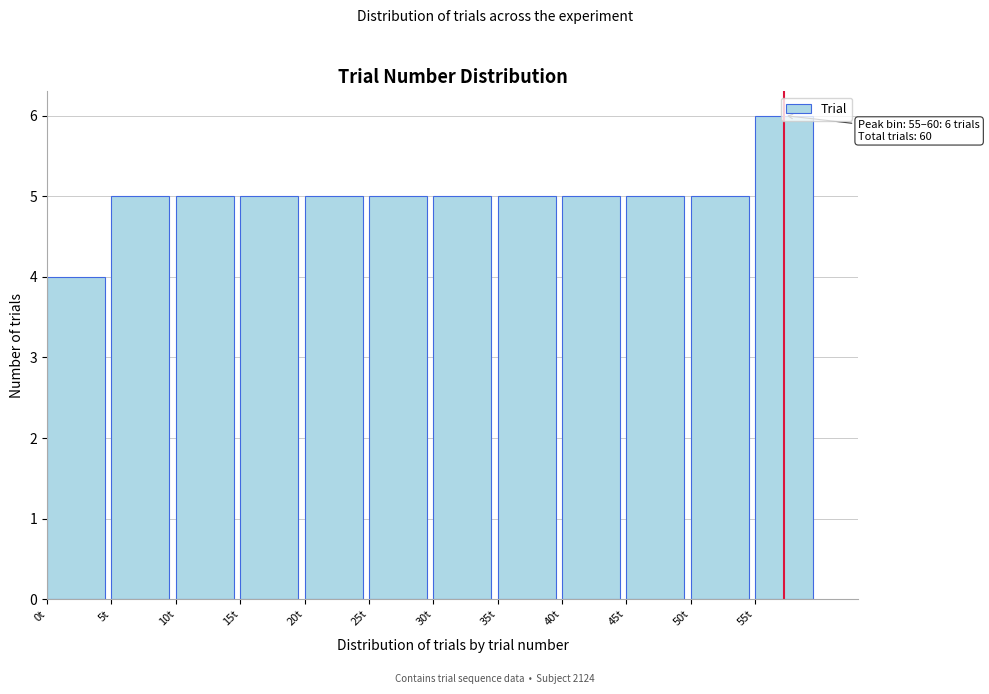

Over which range of the x-axis is the bar tallest?

55 to 60